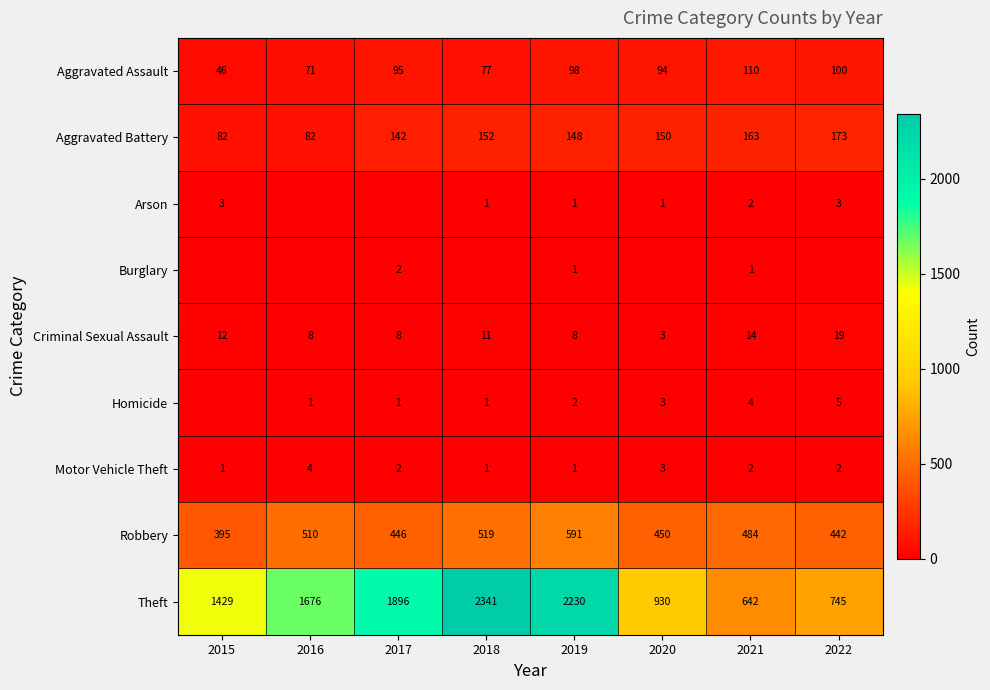

True or false: Aggravated Assault has a value of 128 at 2020.

False